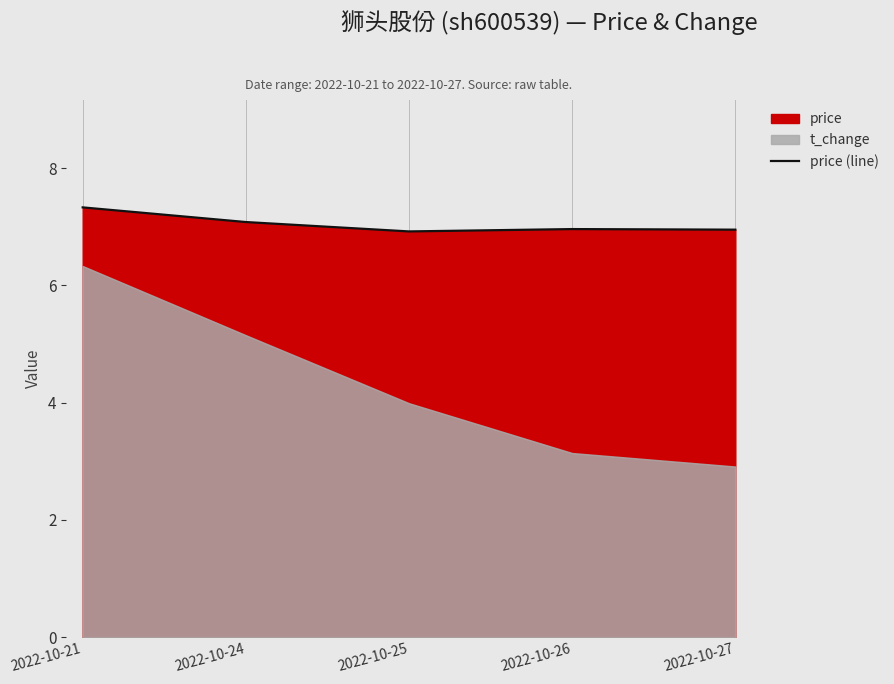

At which category does the chart reach its peak across all series?

2022-10-21